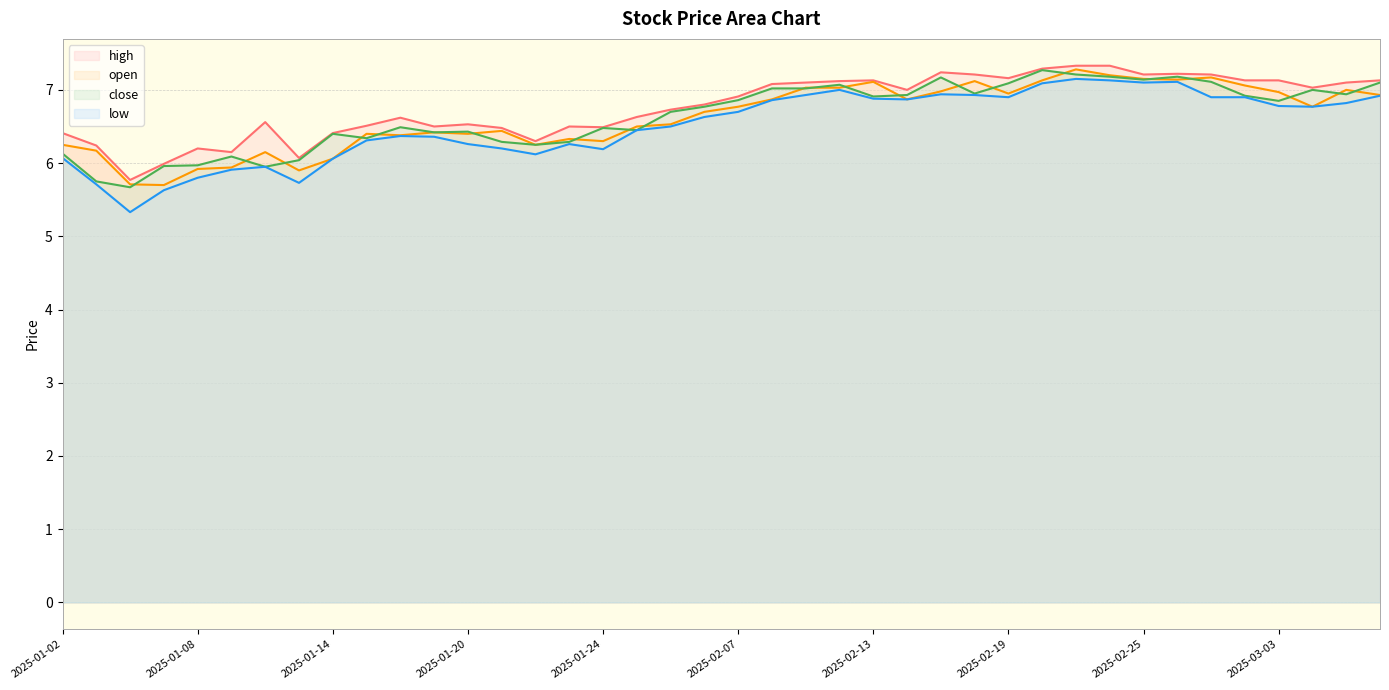

What are all the series names shown in the legend?

high, open, close, low